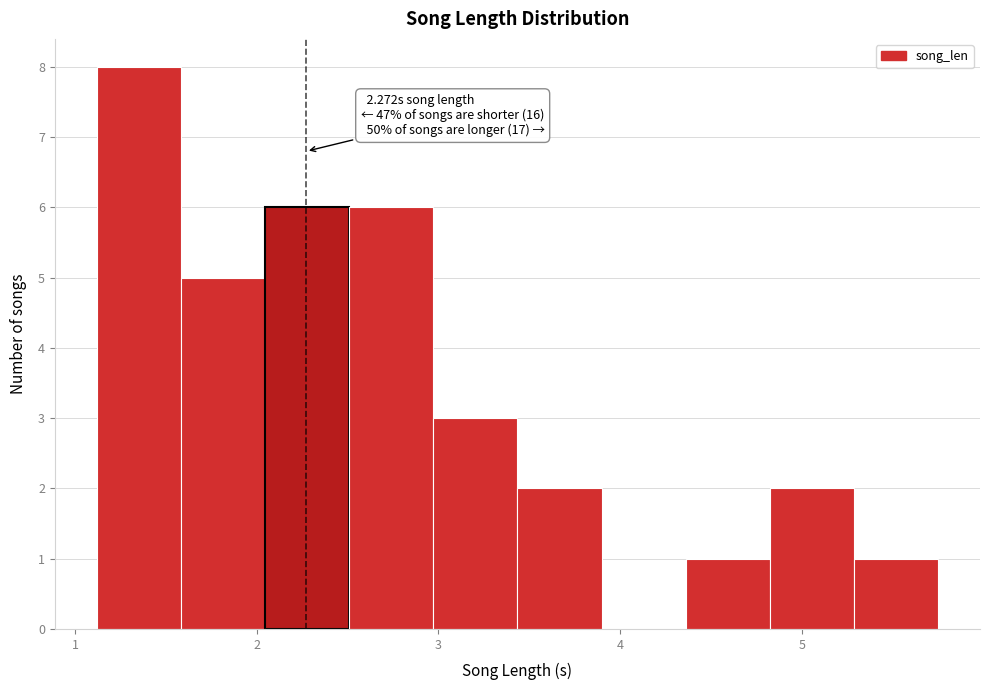

Which range on the x-axis has the tallest bar?

1.1 to 1.6